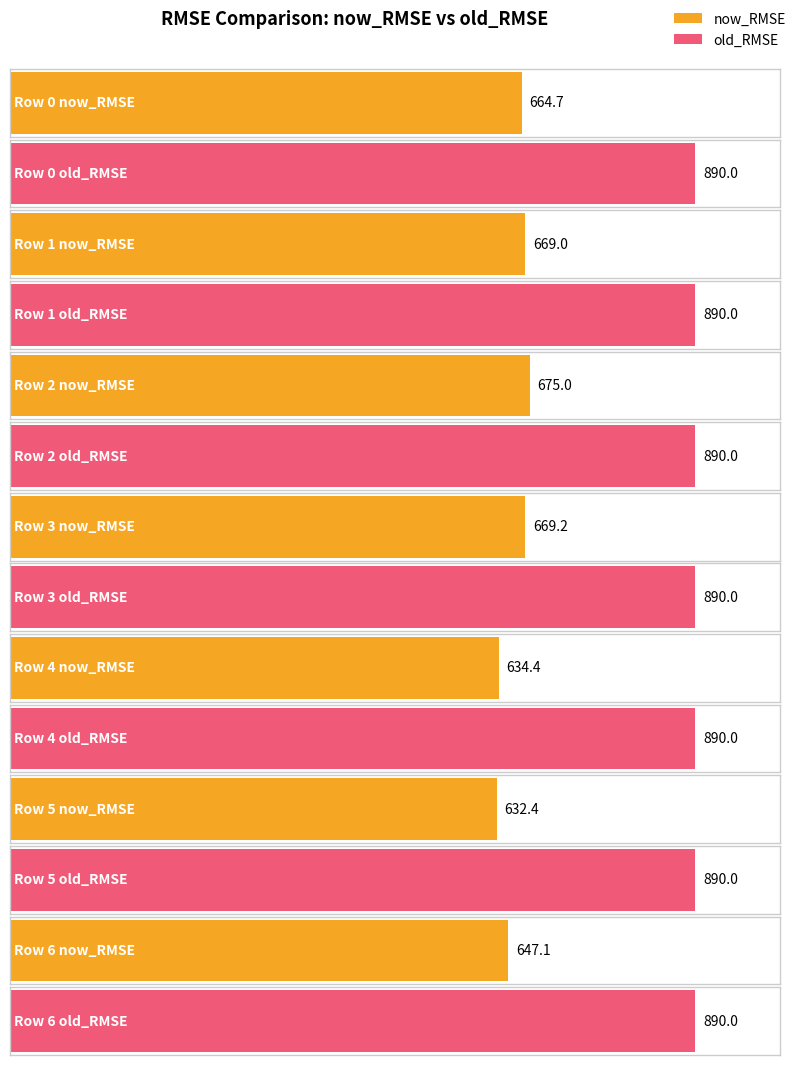

Are the bars horizontal?

Yes